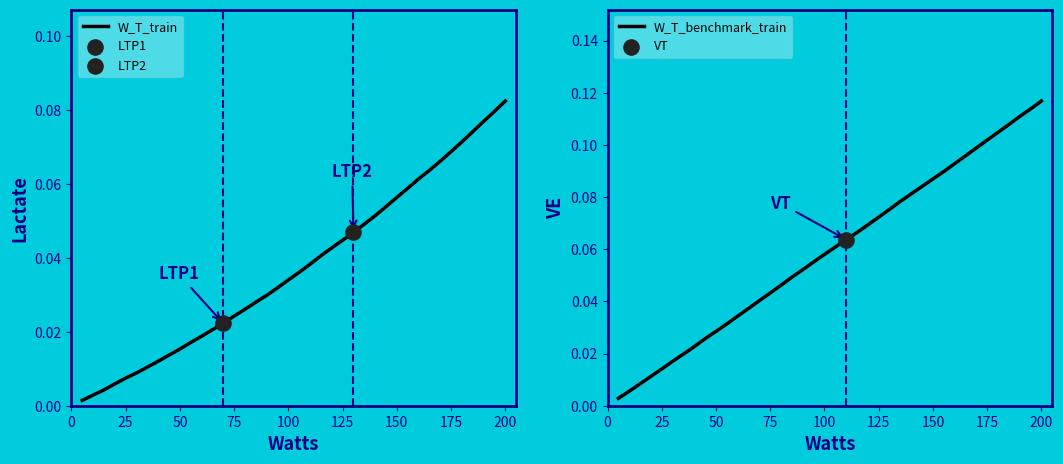

Which series contains the highest Y value?

W_T_benchmark_train